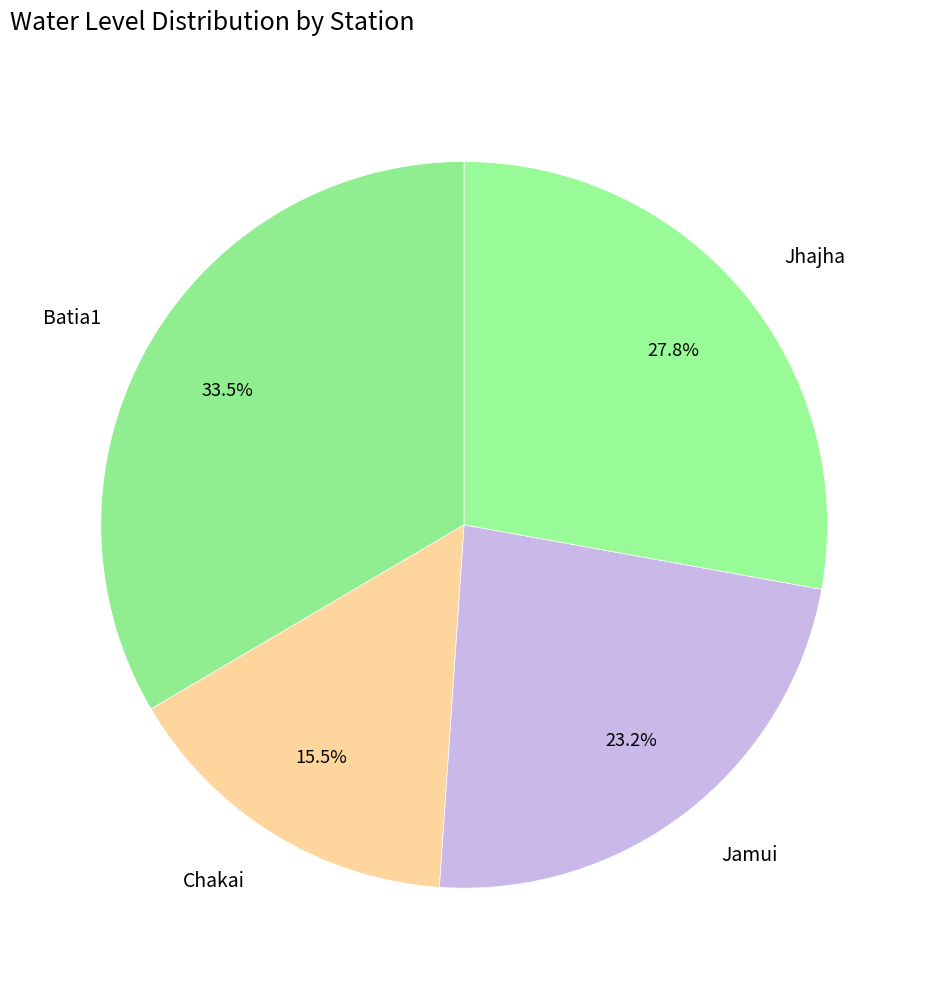

How many slices are in this pie chart?

4